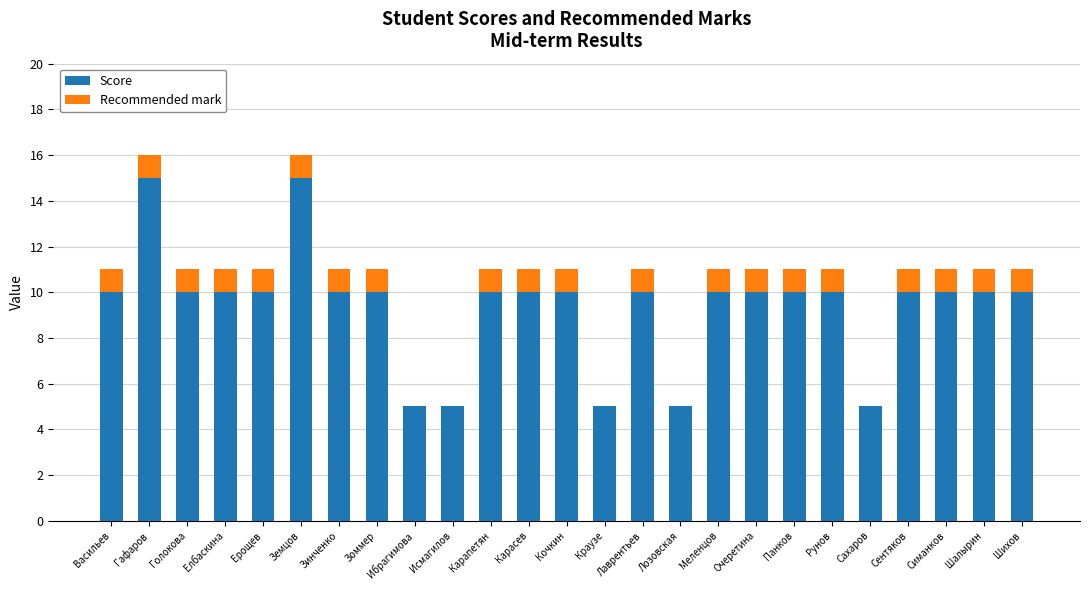

Count the number of data series in this chart.

2